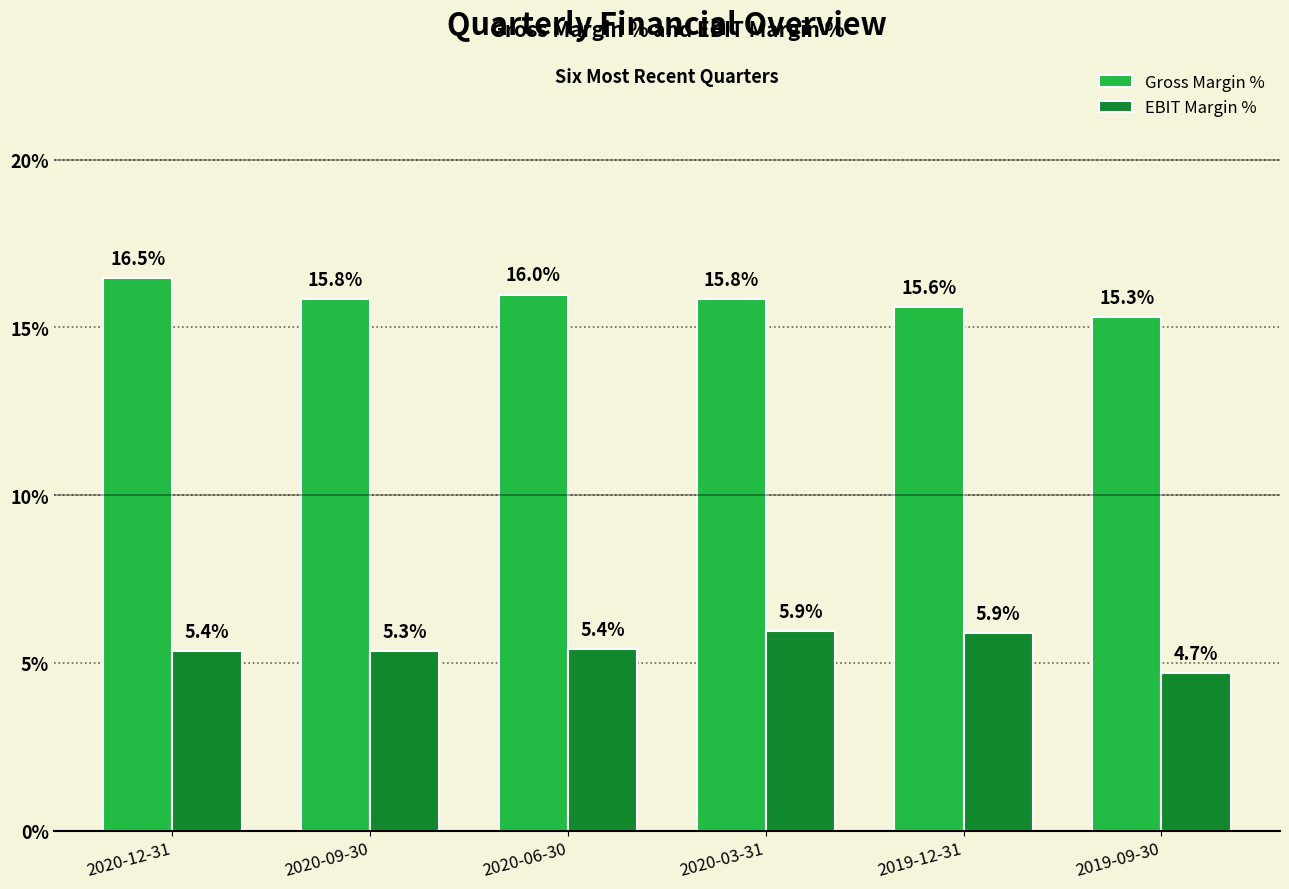

At how many categories does at least one series exceed 9?

6